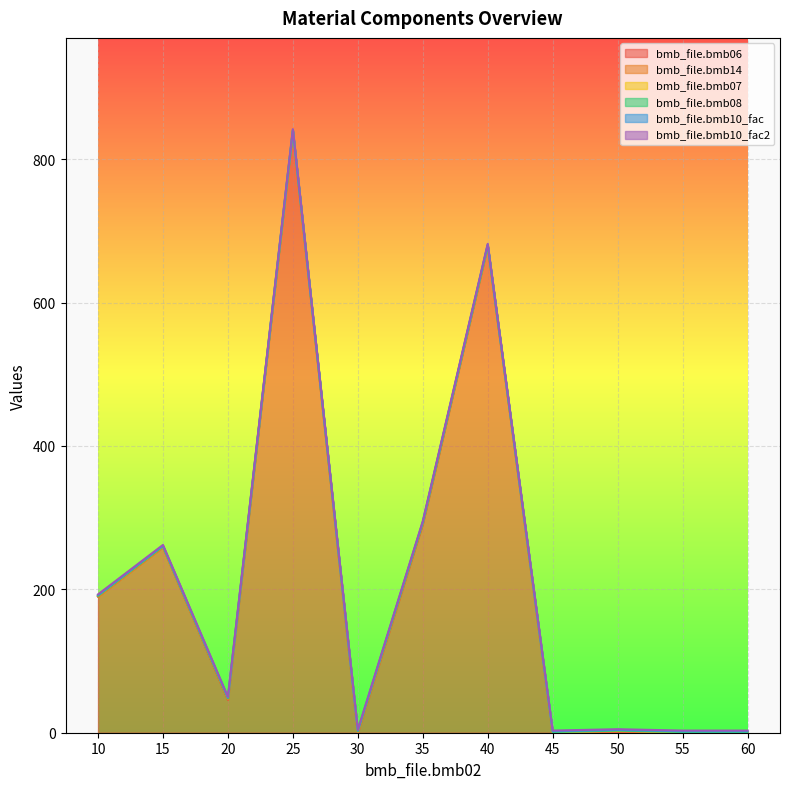

What is the average value of the bmb_file.bmb10_fac2 series?

1.0